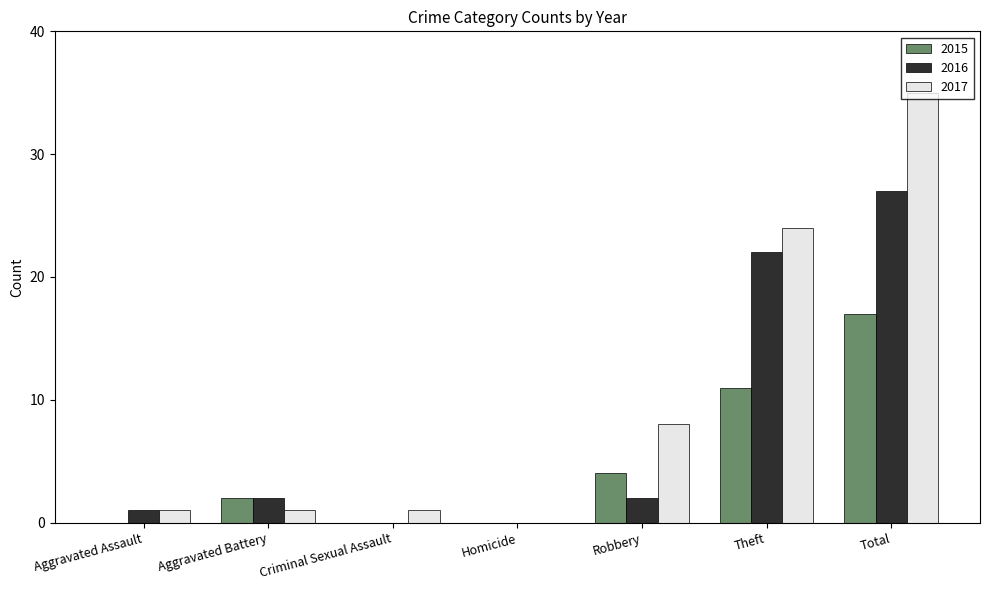

What is the maximum value for 2016?

27